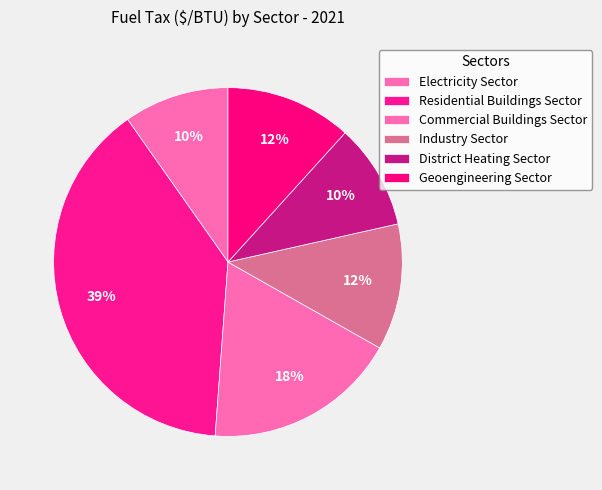

To the nearest percent, what is the difference between the Commercial Buildings Sector and Residential Buildings Sector slice percentages?

21%